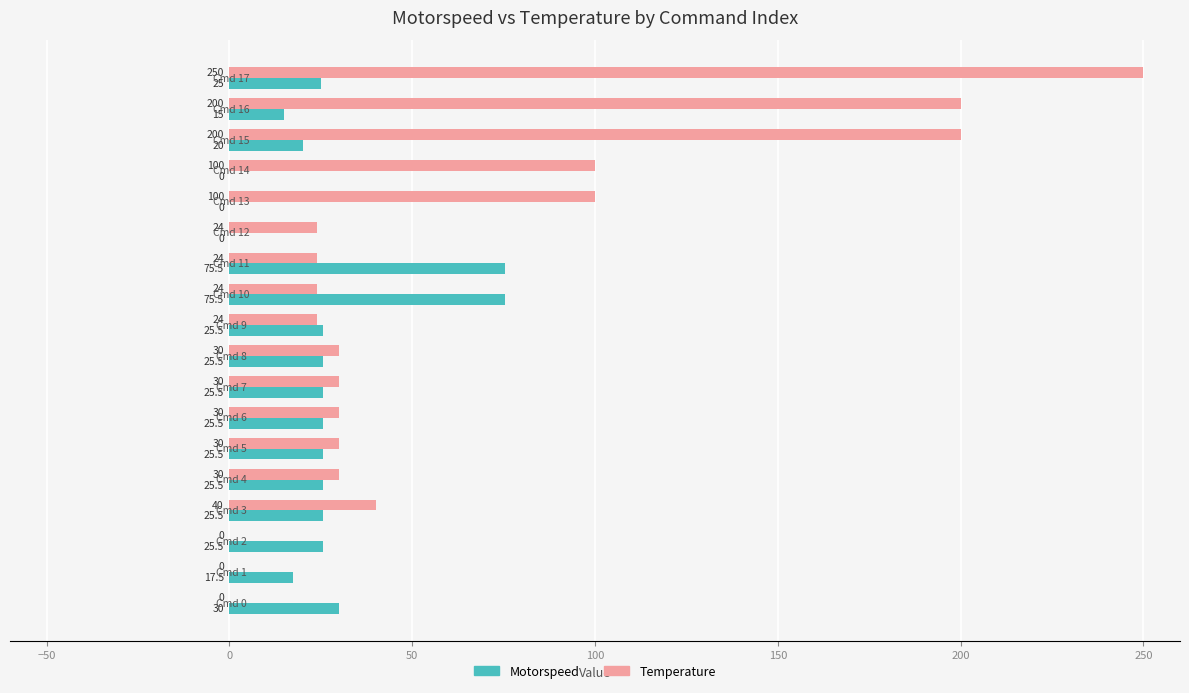

Which series has the largest total across all categories?

Temperature